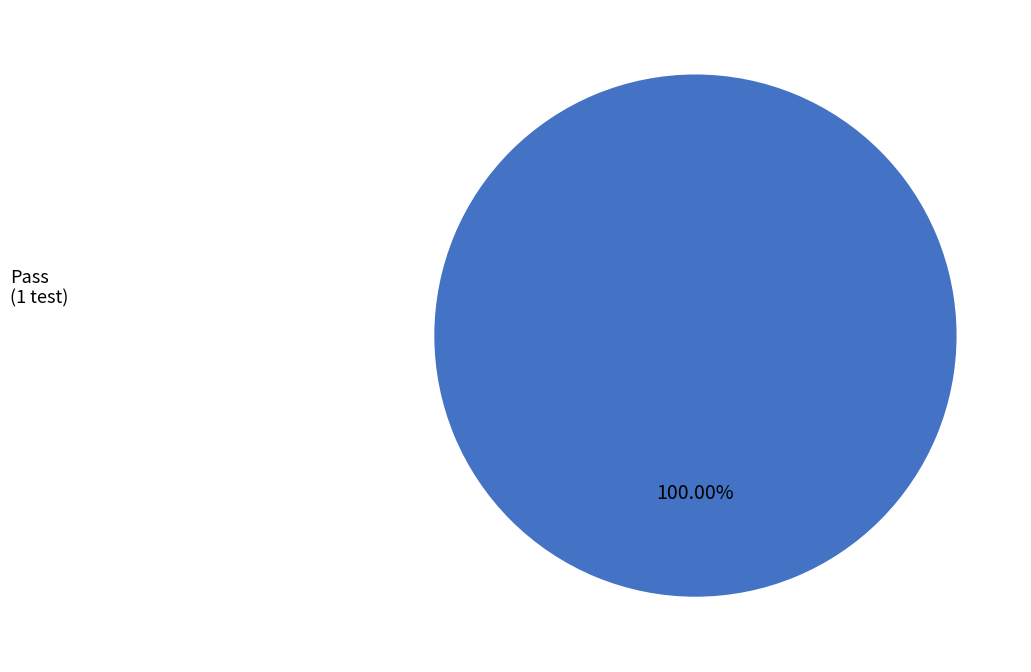

How many segments does this pie chart have?

1